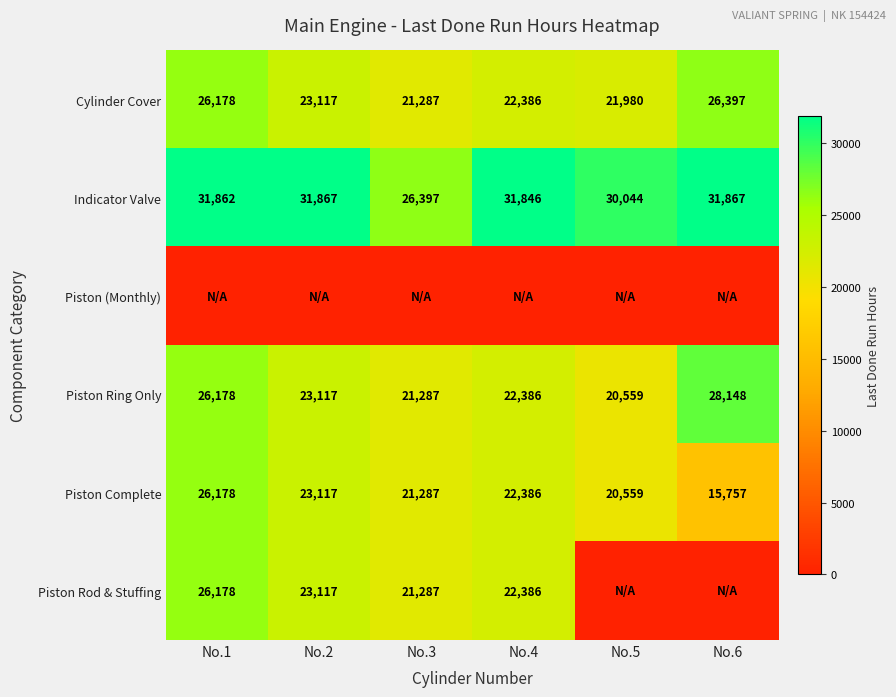

What is the lowest value of the Indicator Valve series?

26397